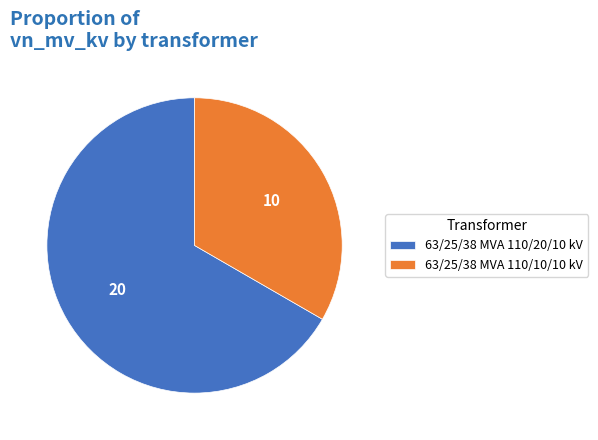

Rank the categories by value from highest to lowest.

63/25/38 MVA 110/20/10 kV, 63/25/38 MVA 110/10/10 kV